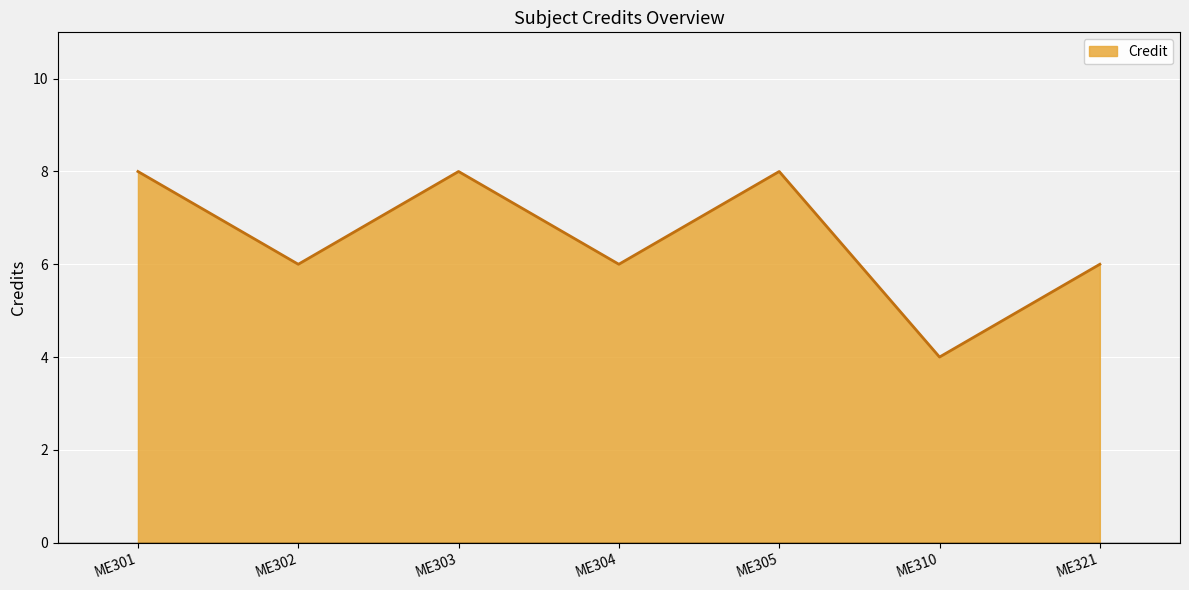

True or false: the data shows 3 at ME304.

False